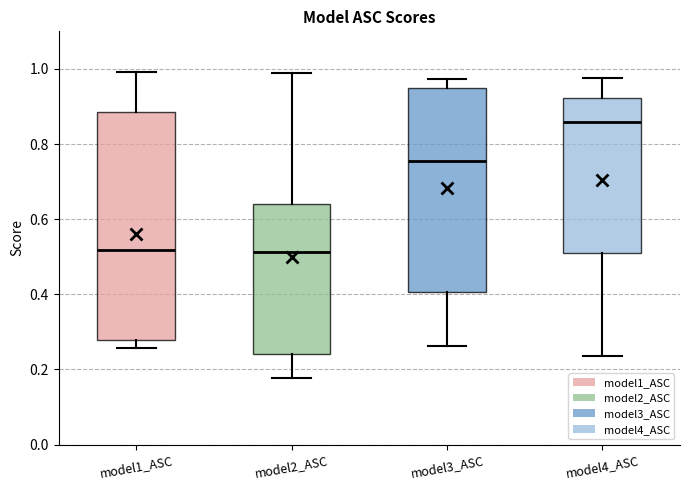

Reading left to right, read every box against the y-axis: the position of its median line, the range the box covers, and the ends of its whiskers. The values are not printed on the chart, so give them approximately, as read against the axis.

model1_ASC: median 0.52, box 0.28 to 0.88, whiskers 0.26 to 1.00
model2_ASC: median 0.52, box 0.24 to 0.64, whiskers 0.18 to 0.98
model3_ASC: median 0.76, box 0.40 to 0.94, whiskers 0.26 to 0.98
model4_ASC: median 0.86, box 0.52 to 0.92, whiskers 0.24 to 0.98